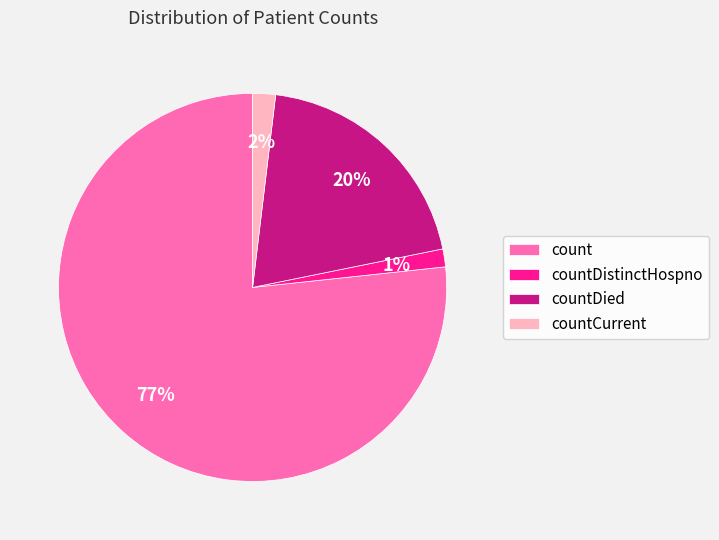

Is the sum of count and countDistinctHospno greater than half?

Yes